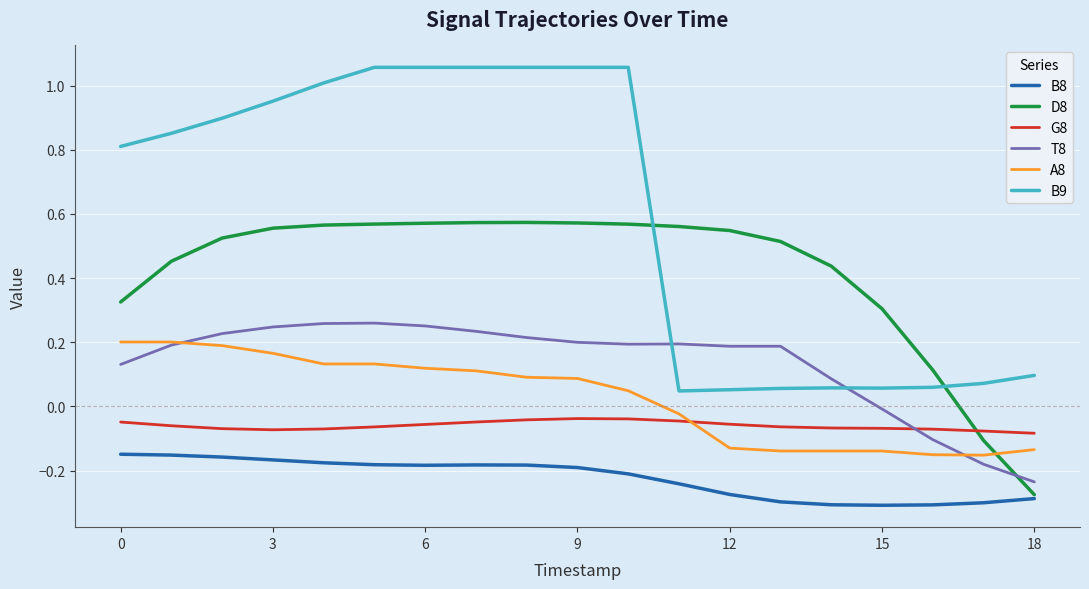

Count the number of data series in this chart.

6